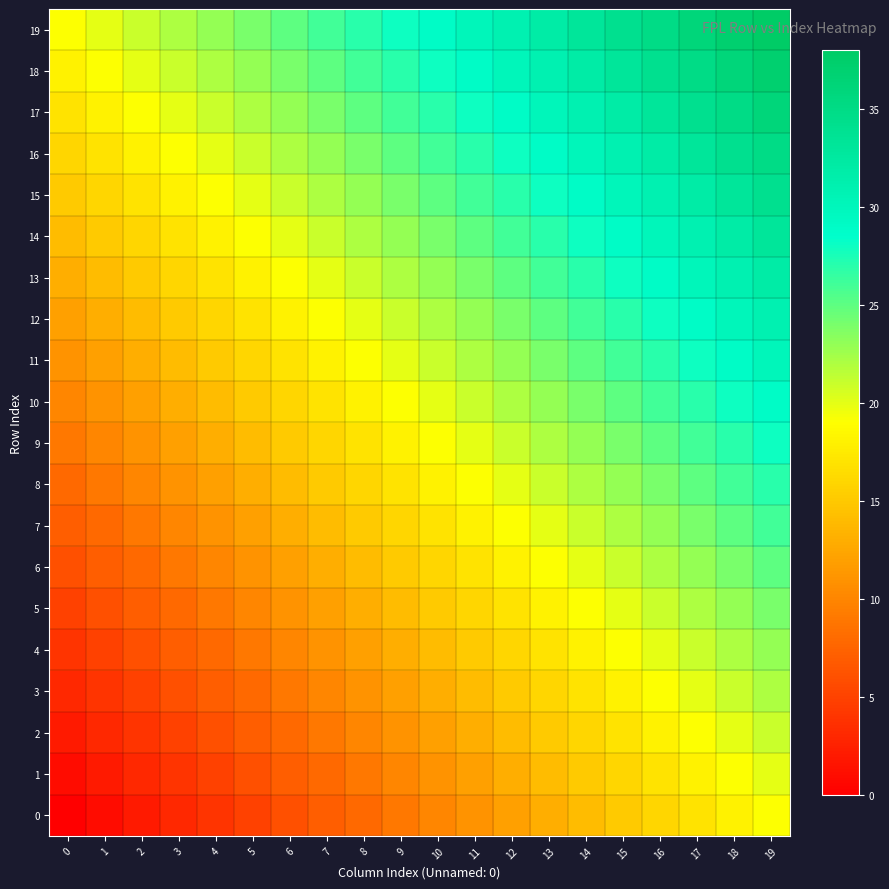

At how many categories does at least one series exceed 23?

15